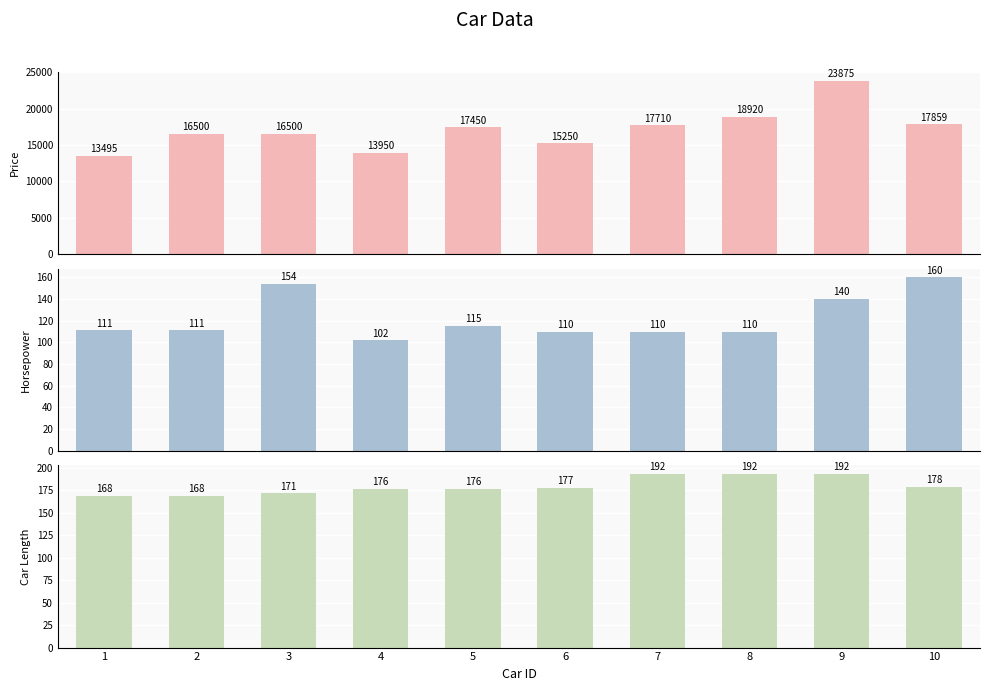

The horsepower series shows 47.9 at 2. True or false?

False